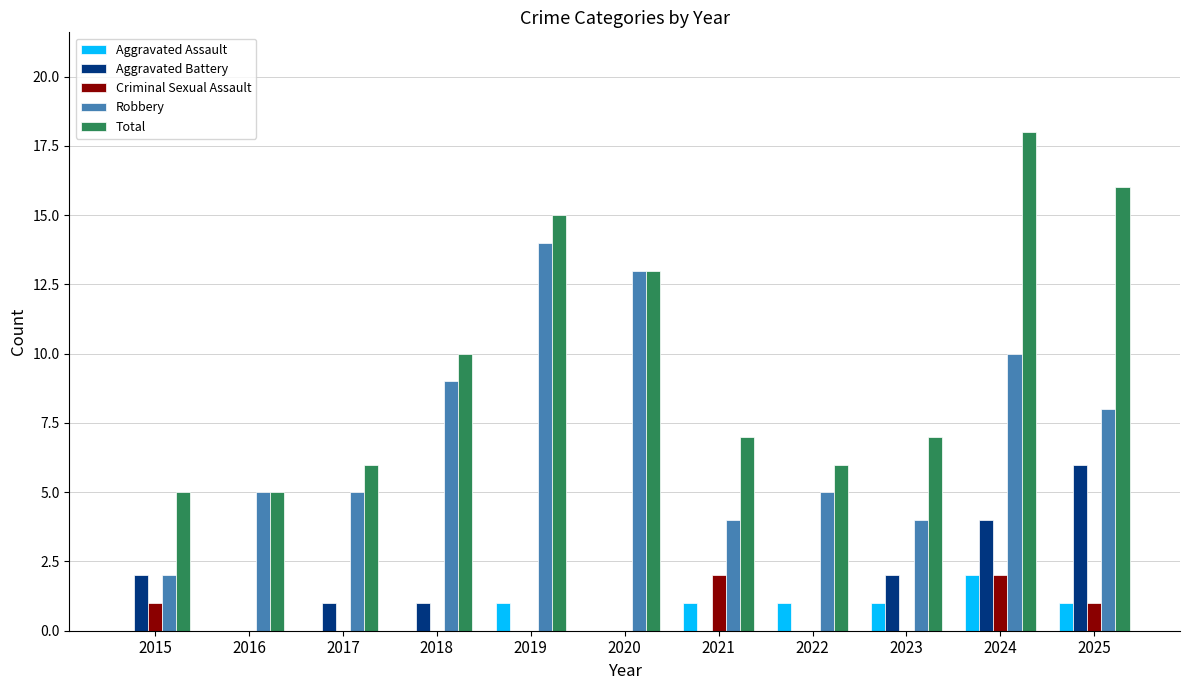

Count the number of categories in the chart.

11